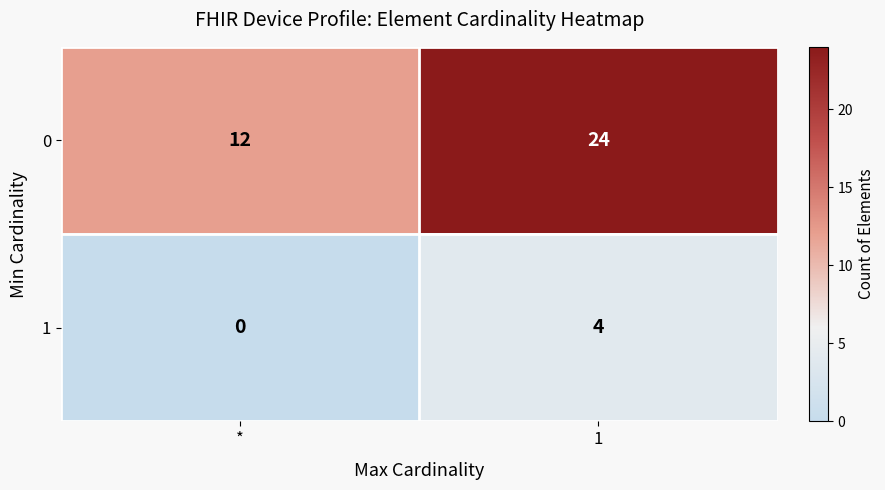

Reading right to left, transcribe all the data shown in this chart.

0: 24	12
1: 4	0